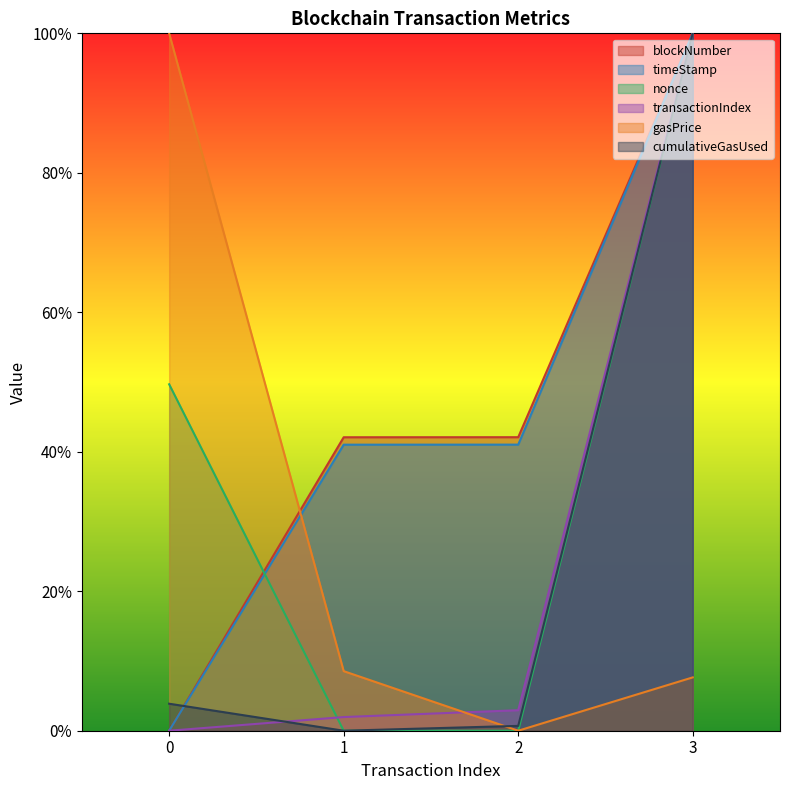

Count the number of categories in the chart.

4